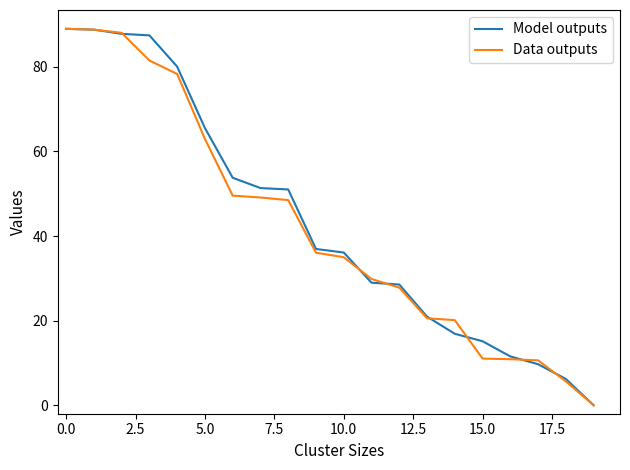

What is the greatest value displayed?

89.0